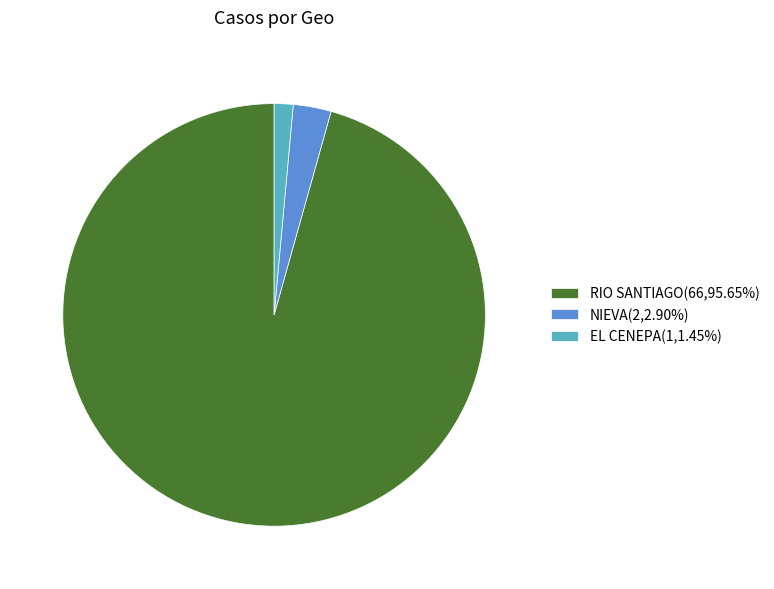

Rank the categories by value from highest to lowest.

RIO SANTIAGO, NIEVA, EL CENEPA